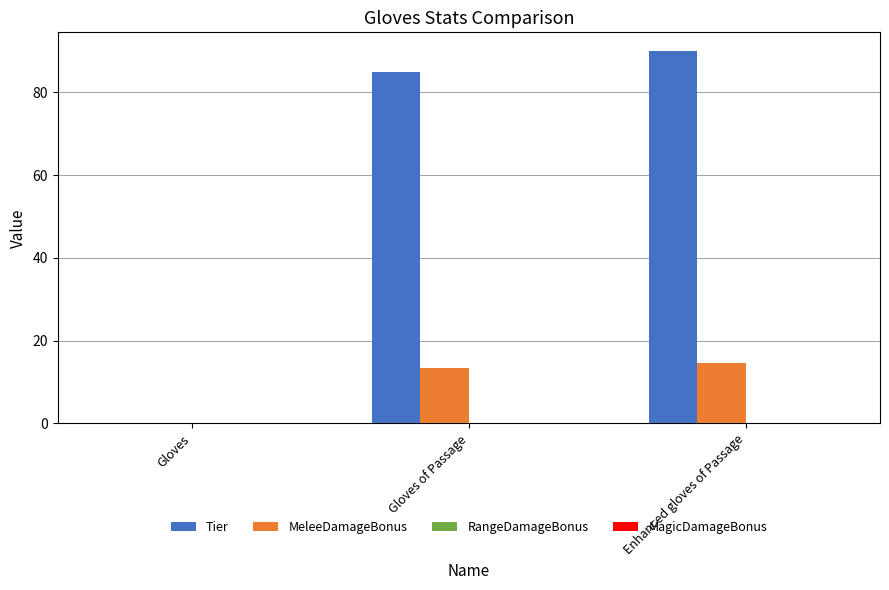

What is the sum of the Tier values at Gloves and Gloves of Passage?

85.0